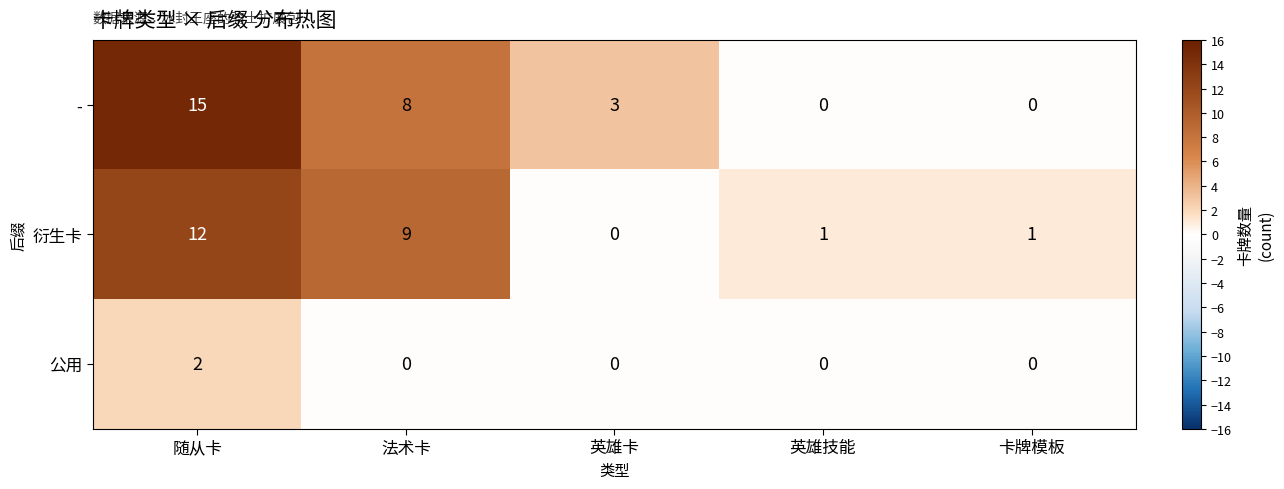

Which series has the widest spread of values?

-